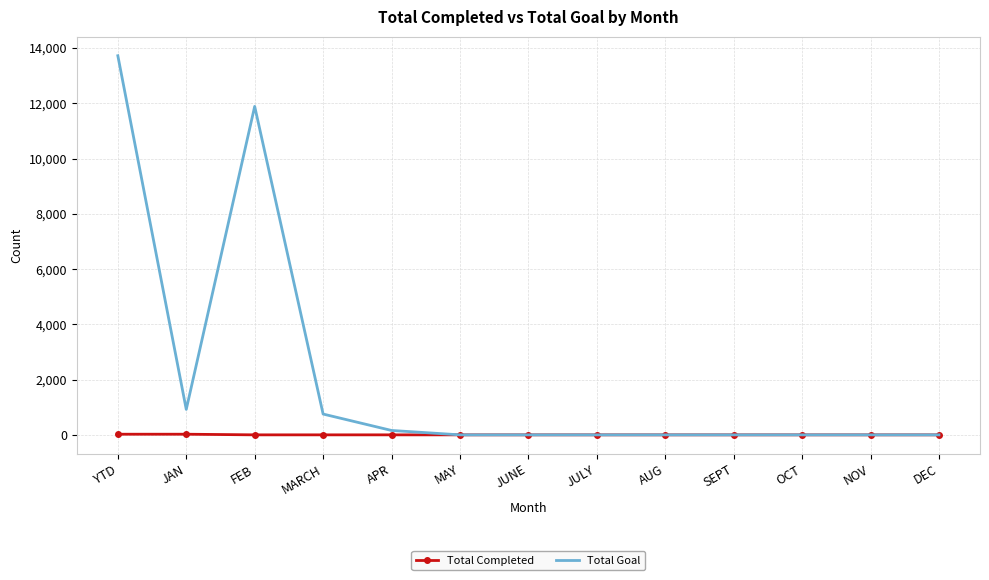

Which series has the widest spread of values?

Total Goal